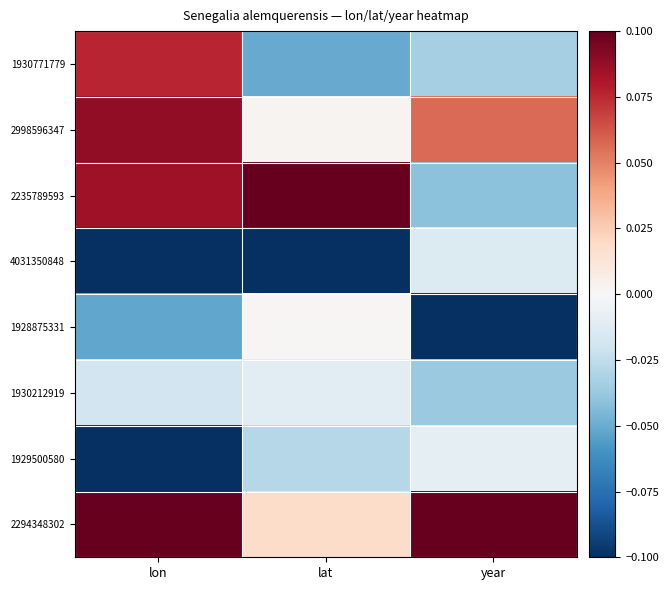

What is the difference between the highest and lowest values at lat?

0.2